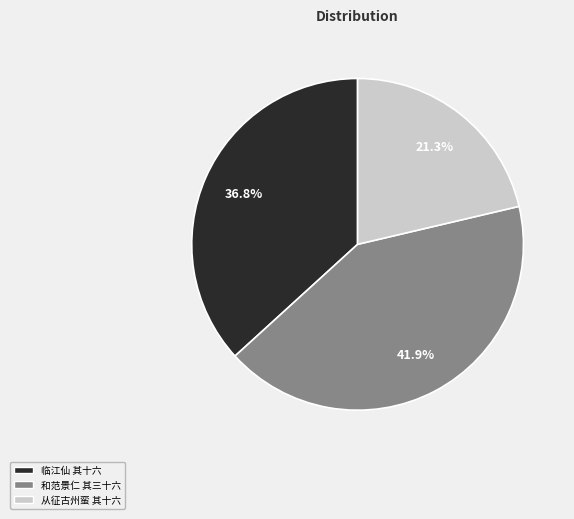

Is there a majority slice in this chart?

No